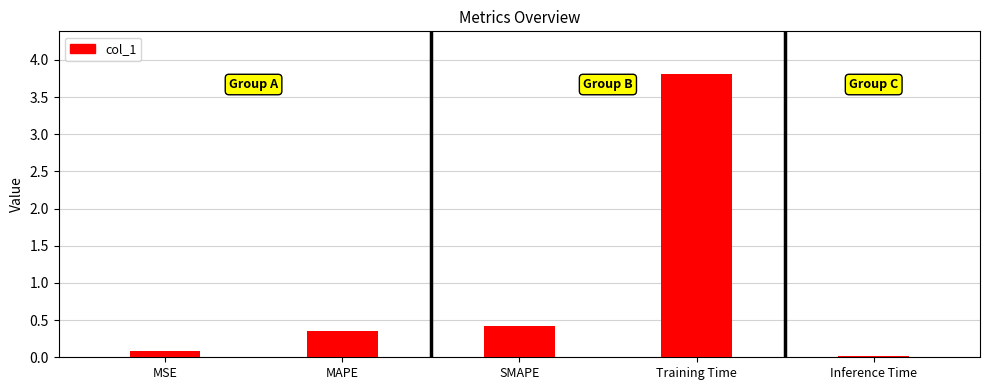

True or false: the data shows 2.1 at Training Time.

False